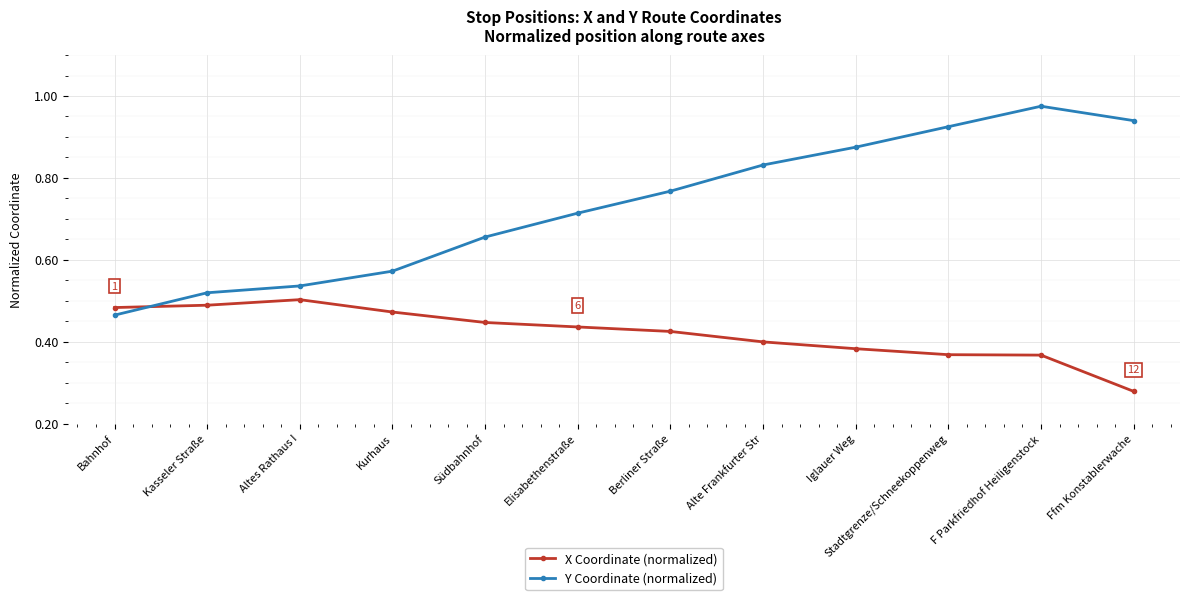

How many lines are shown in the chart?

2